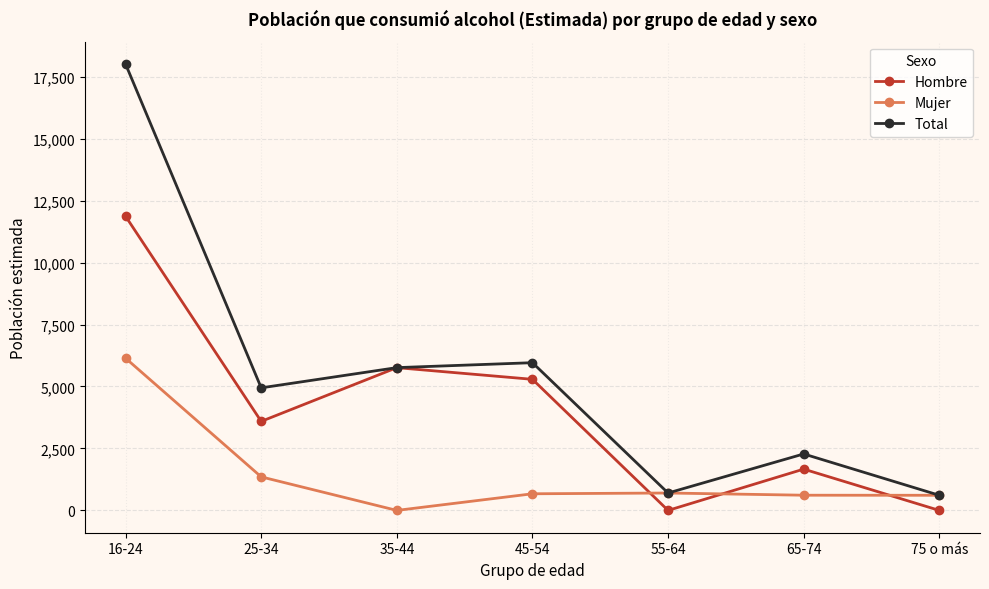

At which label does Total first exceed 4945?

16-24